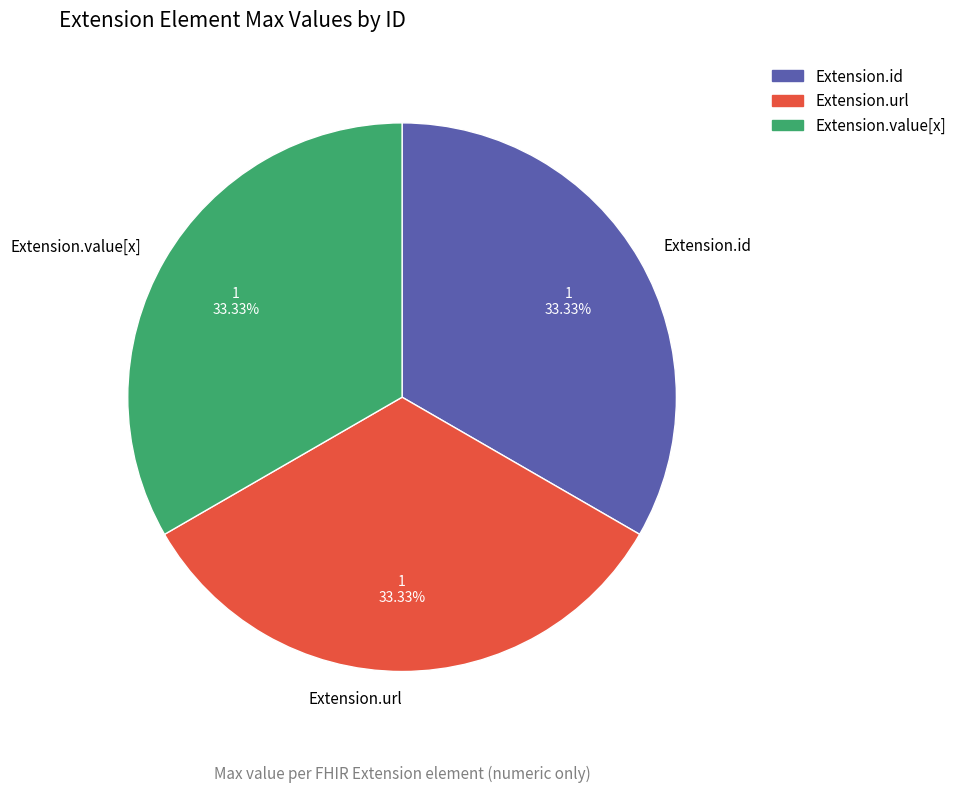

To the nearest percent, what is the difference between the largest and smallest slice percentages?

0%